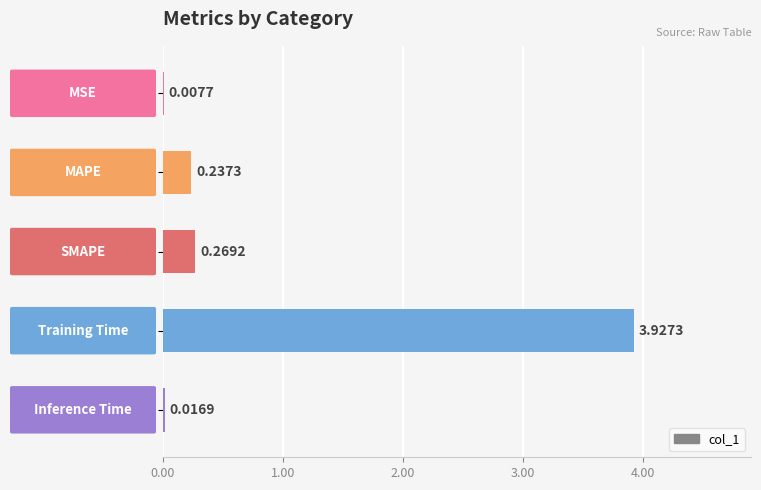

Are the bars horizontal?

Yes